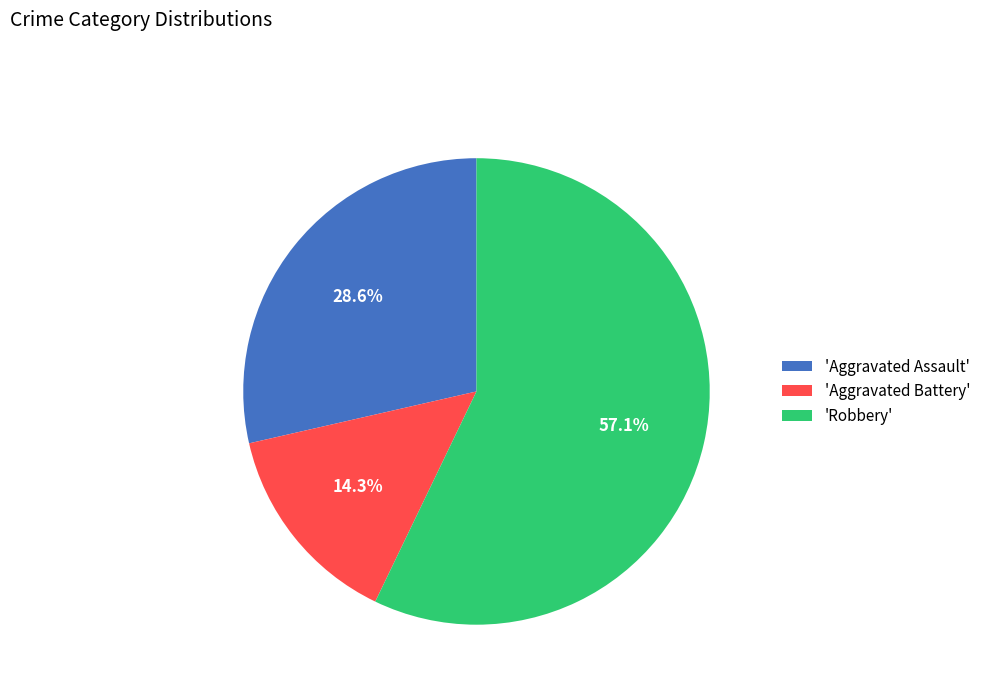

What is the ratio of the value at 'Aggravated Assault' to the value at 'Robbery'?

0.5